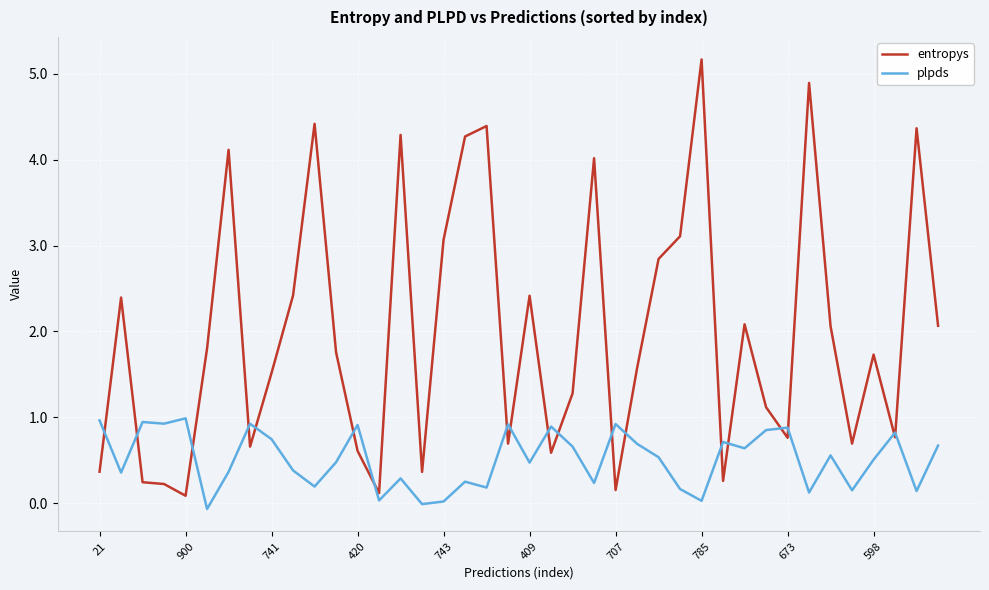

Which series has the largest range (max minus min)?

entropys